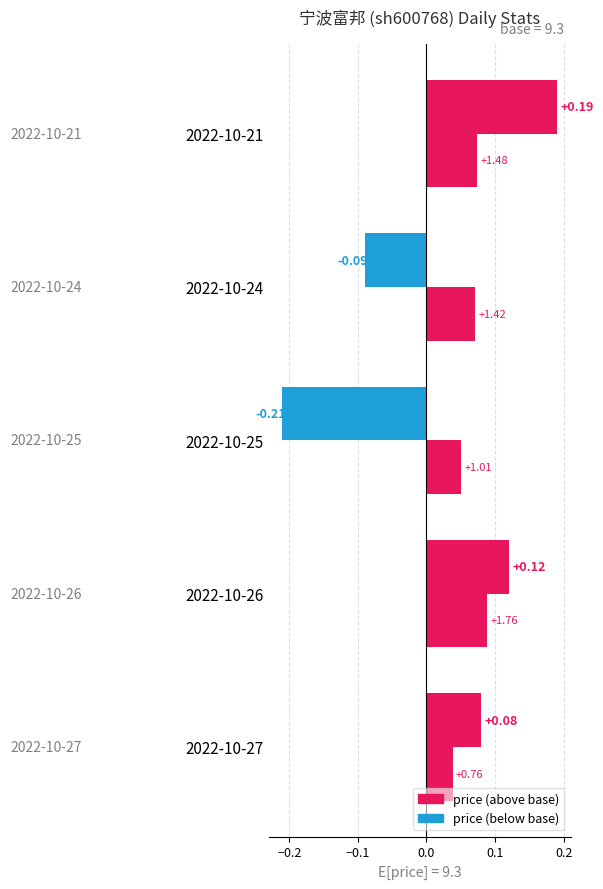

Reading right to left, what are all the values shown in this chart?

price: 0.2	-0.1	-0.2	0.1	0.1
t_change (×0.05): 0.1	0.1	0.1	0.1	0.0